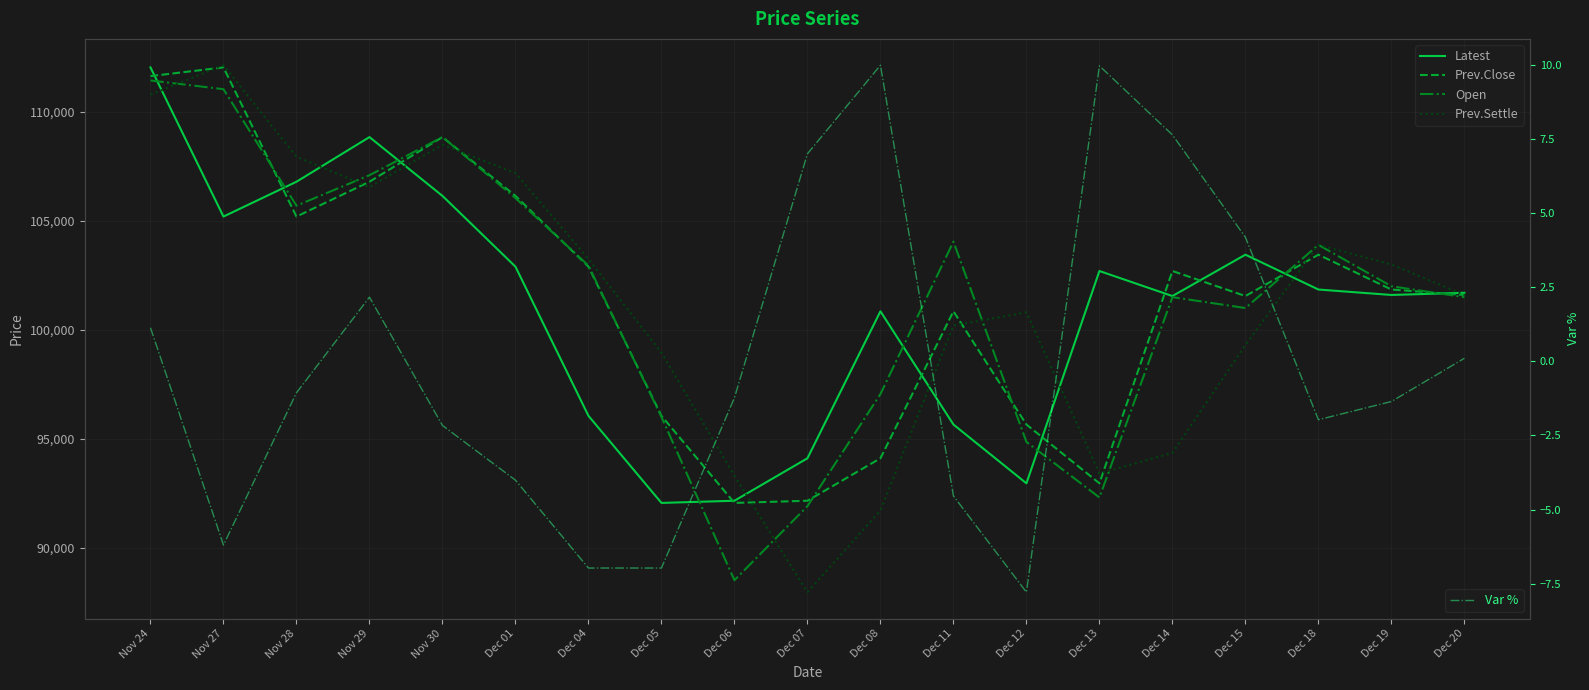

At which label does Open first exceed 102000?

Nov 24